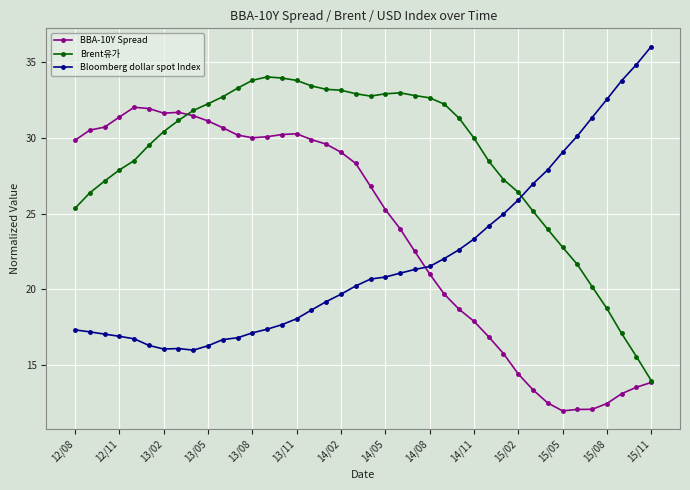

What is the value of the Brent유가 point at the 6th from the left?

29.5